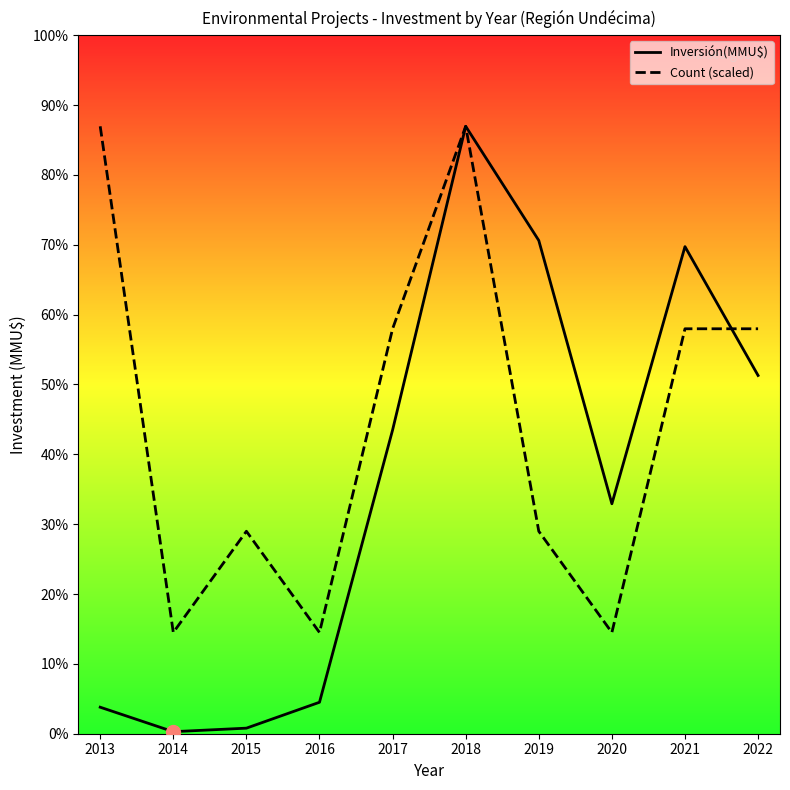

True or false: Inversión(MMU$) has more than 1 interior local peaks.

True